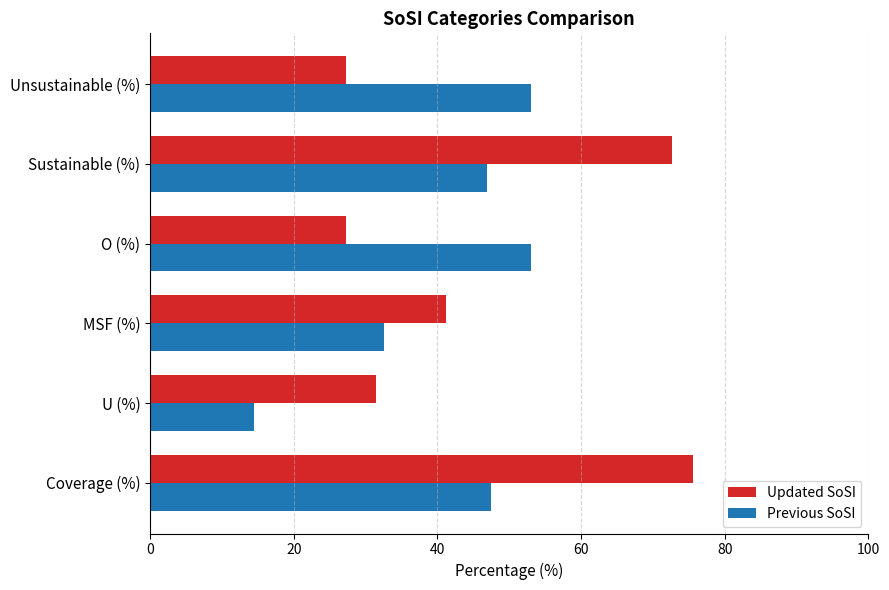

List the series in order of their peak value, lowest first.

Previous SoSI, Updated SoSI